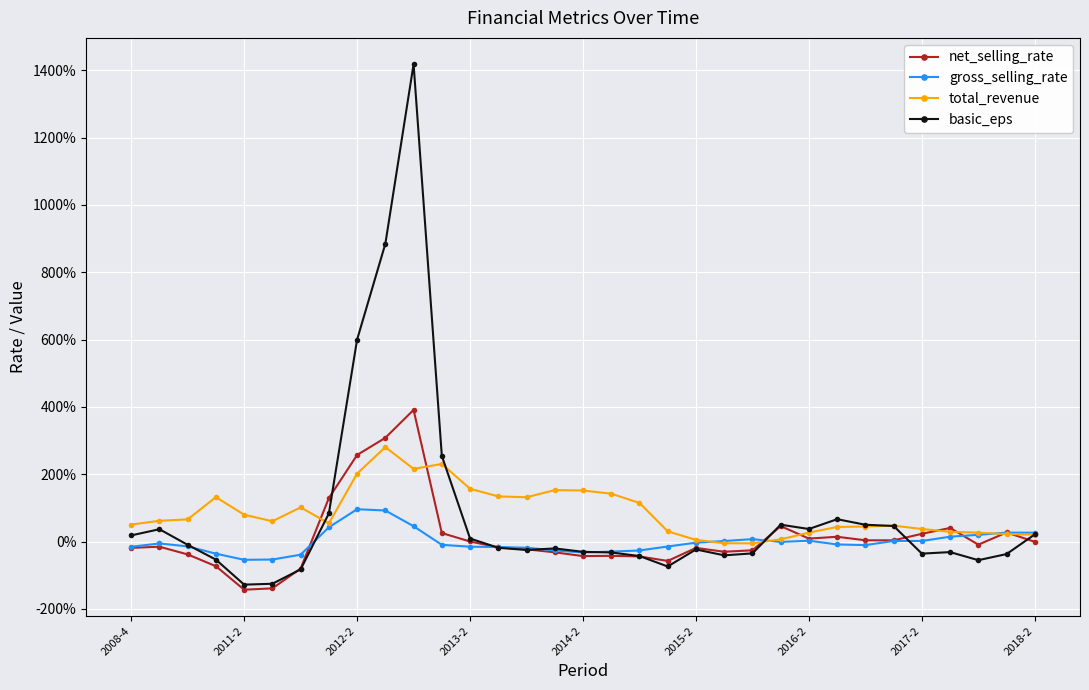

What is the minimum value shown in the chart?

-1.4